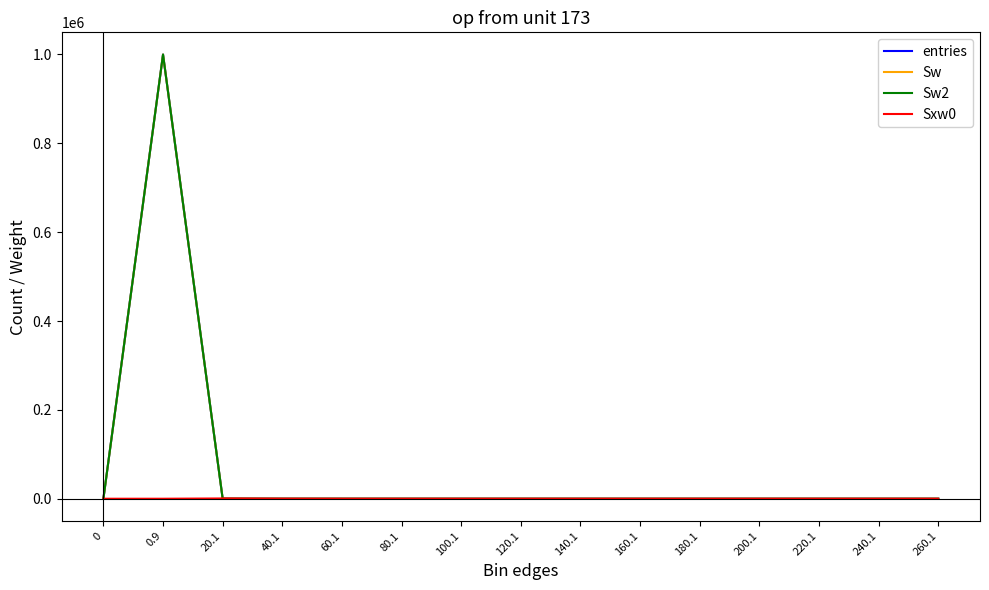

At which label is Sw closest to 499936?

20.1